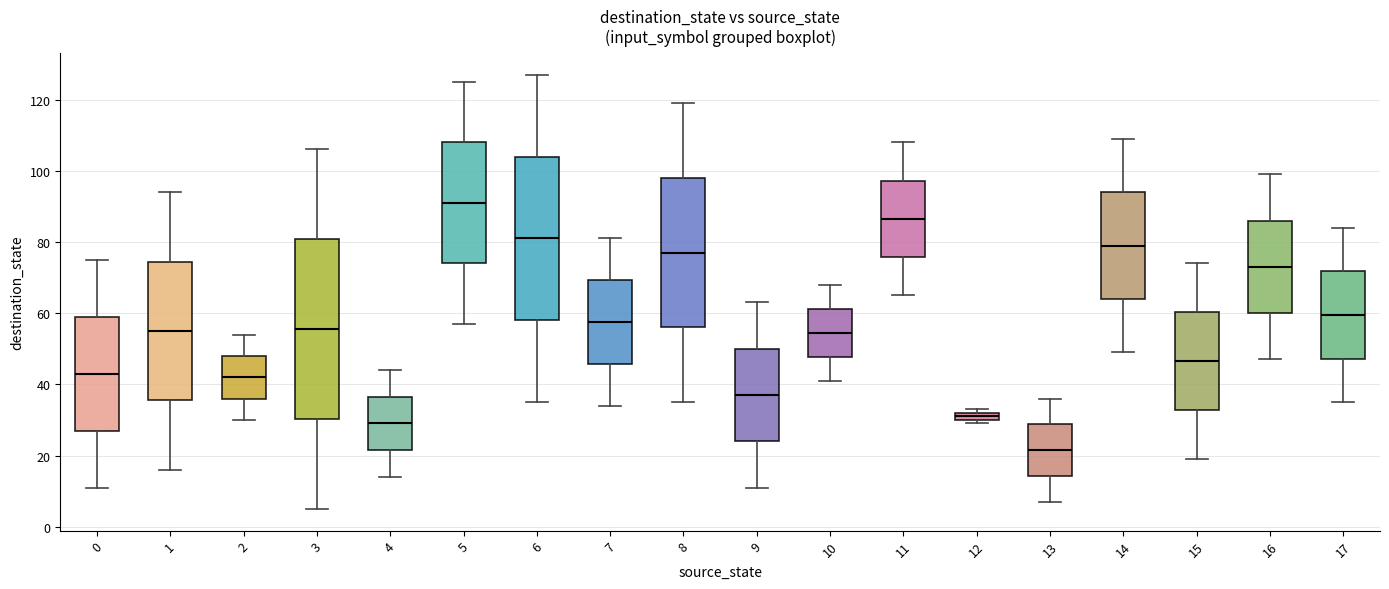

Which box is the tallest, from its lower edge to its upper edge?

3